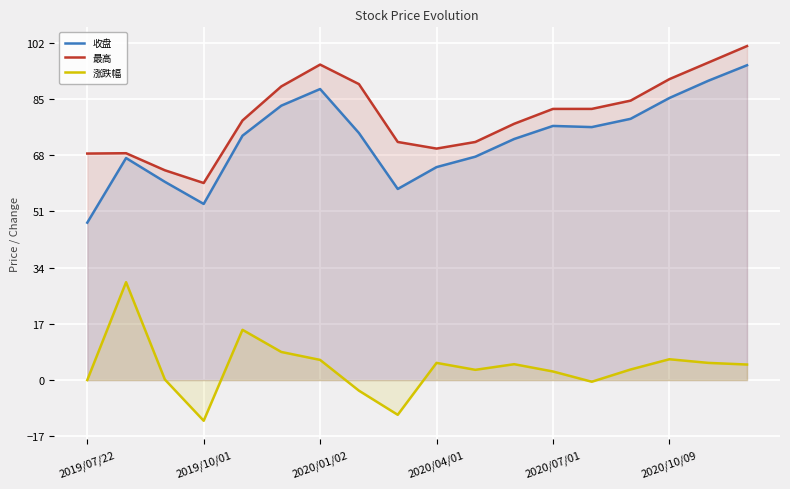

What is the difference between the maximum and minimum values in the 收盘 series?

47.6